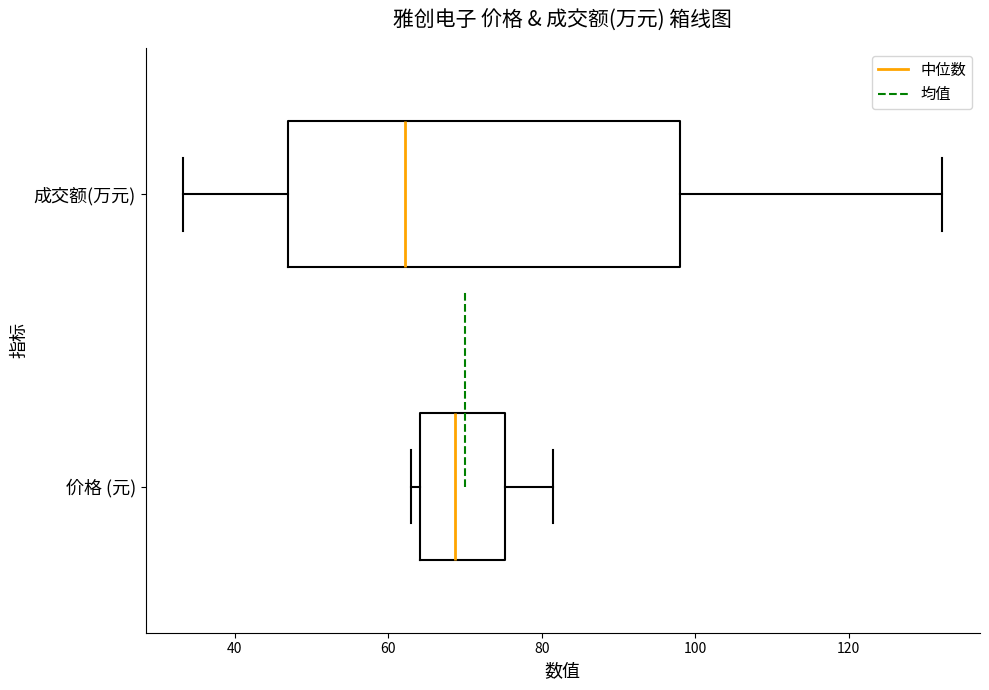

Where is the right edge of the box for 价格 (元) on the x-axis? The values are not printed on the chart, so give them approximately, as read against the axis.

76